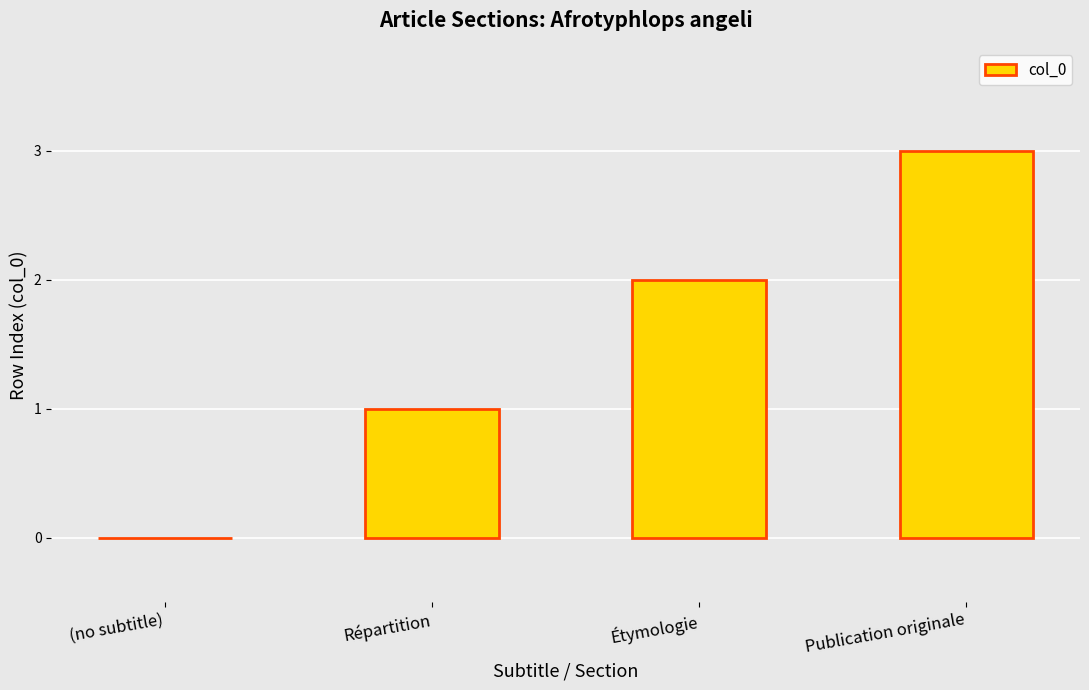

Which has a higher value, Publication originale or Répartition?

Publication originale